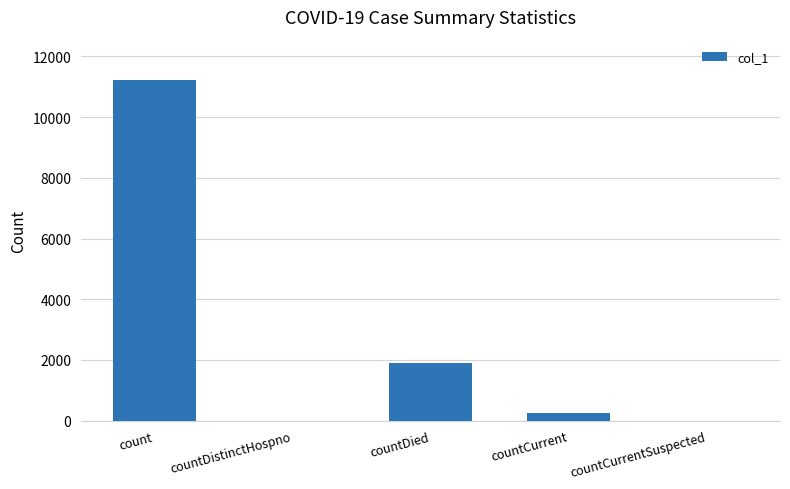

The chart shows a value of 5827 at count. True or false?

False